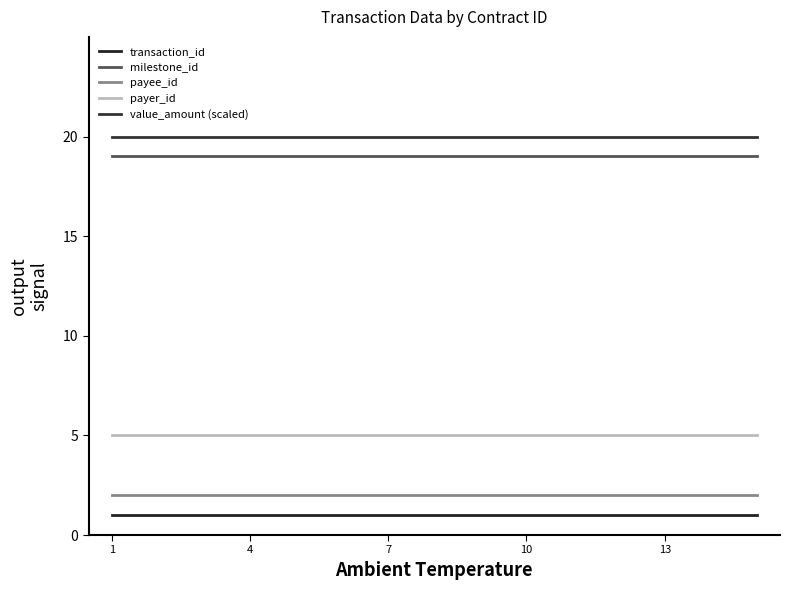

True or false: milestone_id and payer_id intersect in this chart.

False